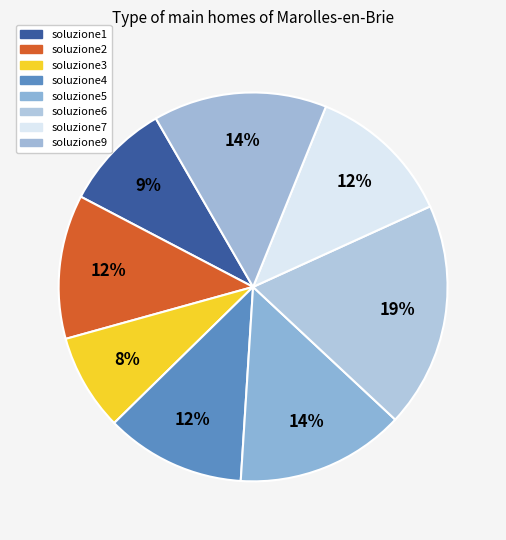

Is it true that soluzione4 is 4% of the pie?

False